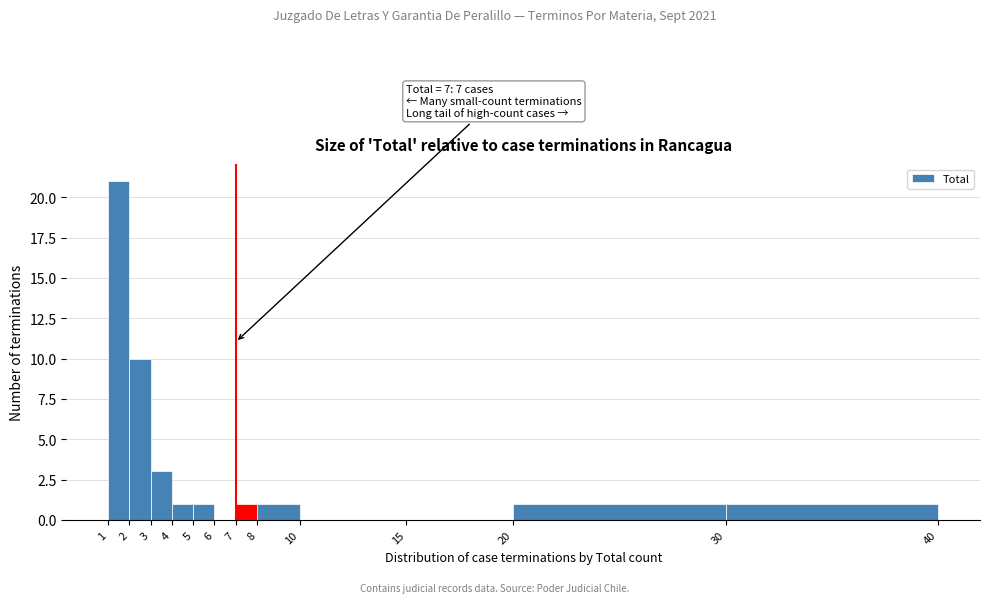

Over which range of the x-axis is the bar tallest?

1 to 2